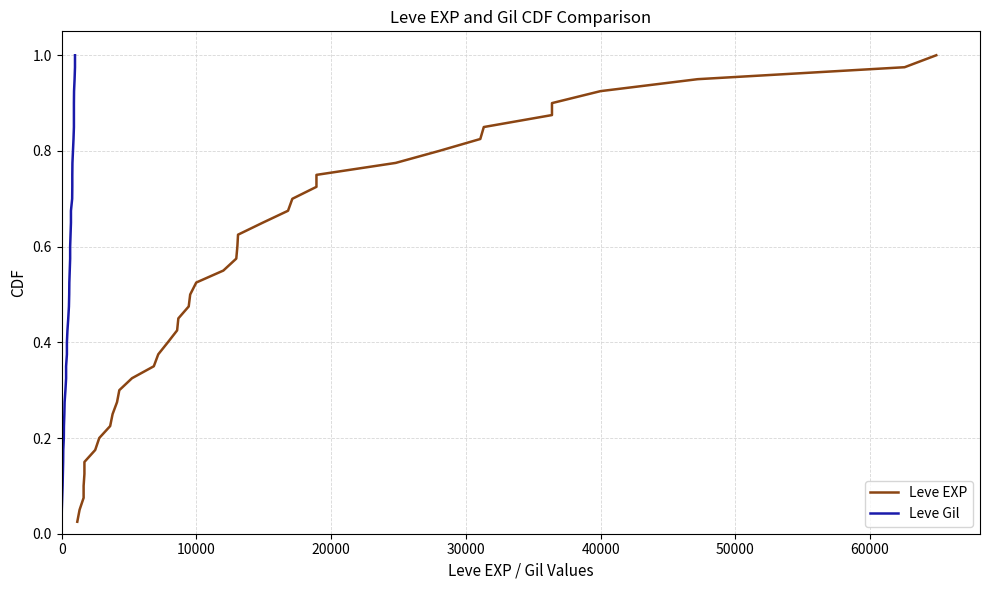

What is the highest value of the Leve EXP series?

1.0